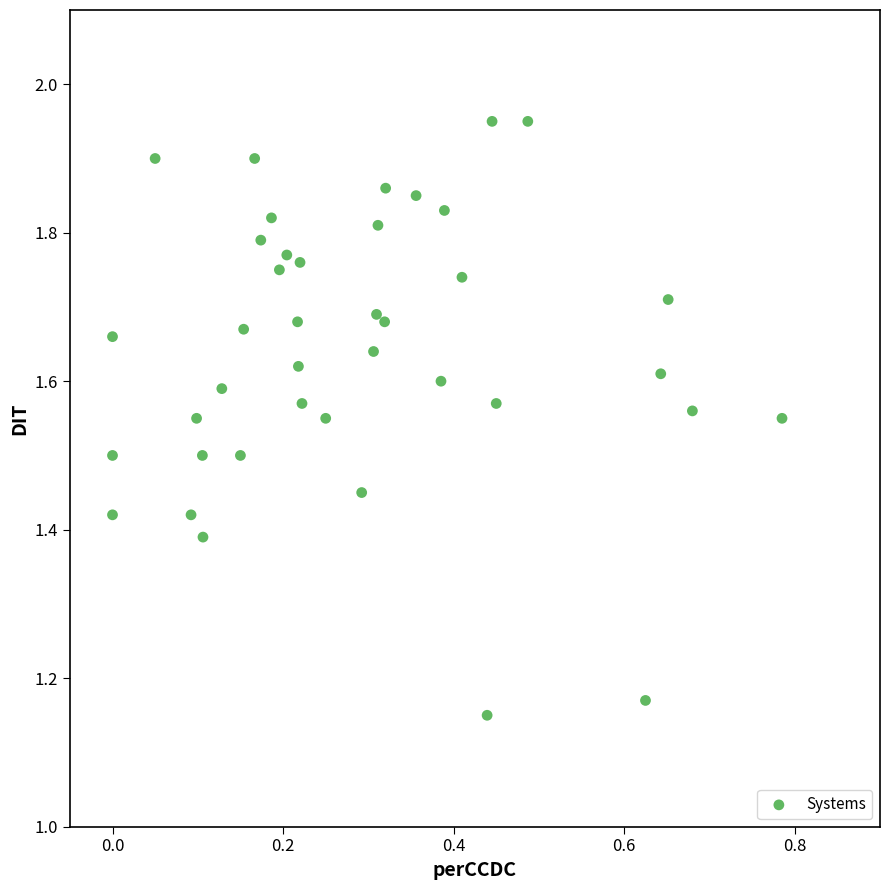

What is the range of Y values (max minus min)?

0.8